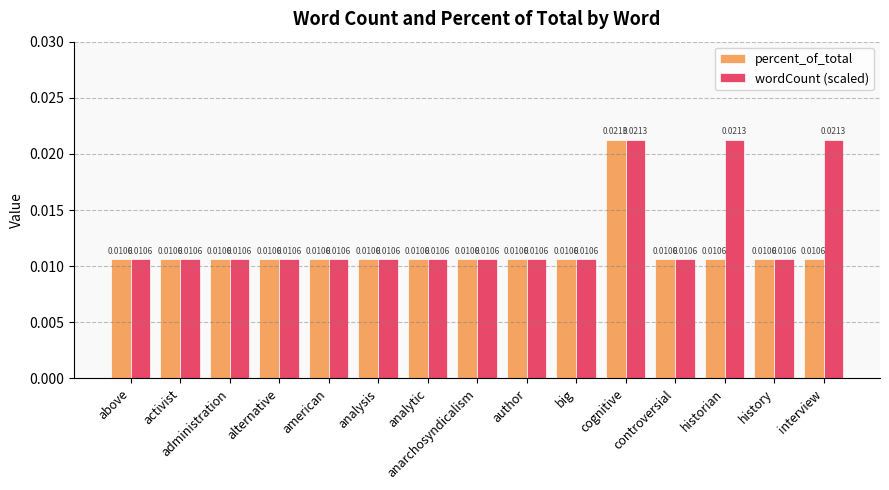

What is the label of the 4th bar from the right?

controversial